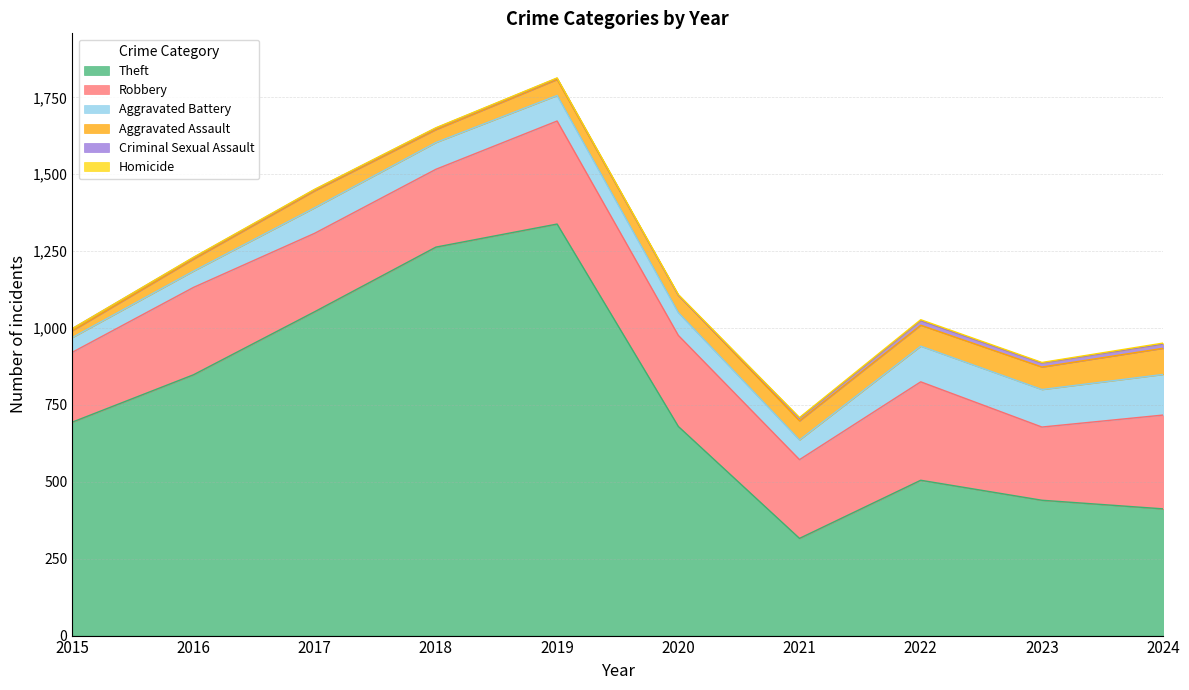

What is the lowest value of the Aggravated Assault series?

22